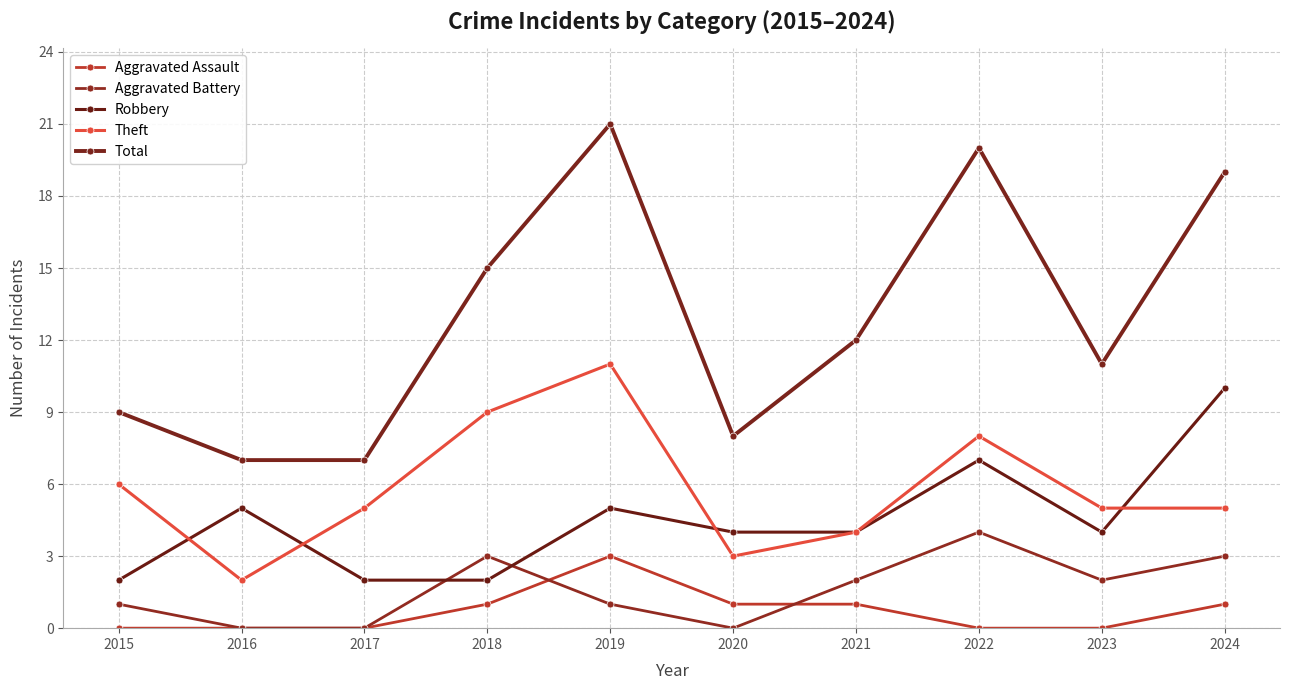

At which label does Aggravated Assault first exceed 1?

2019